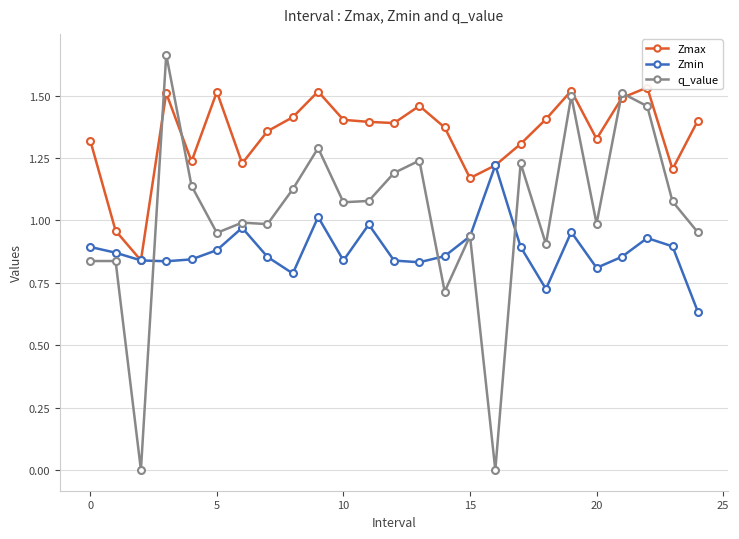

What is the spread (max minus min) of values at 19?

0.6